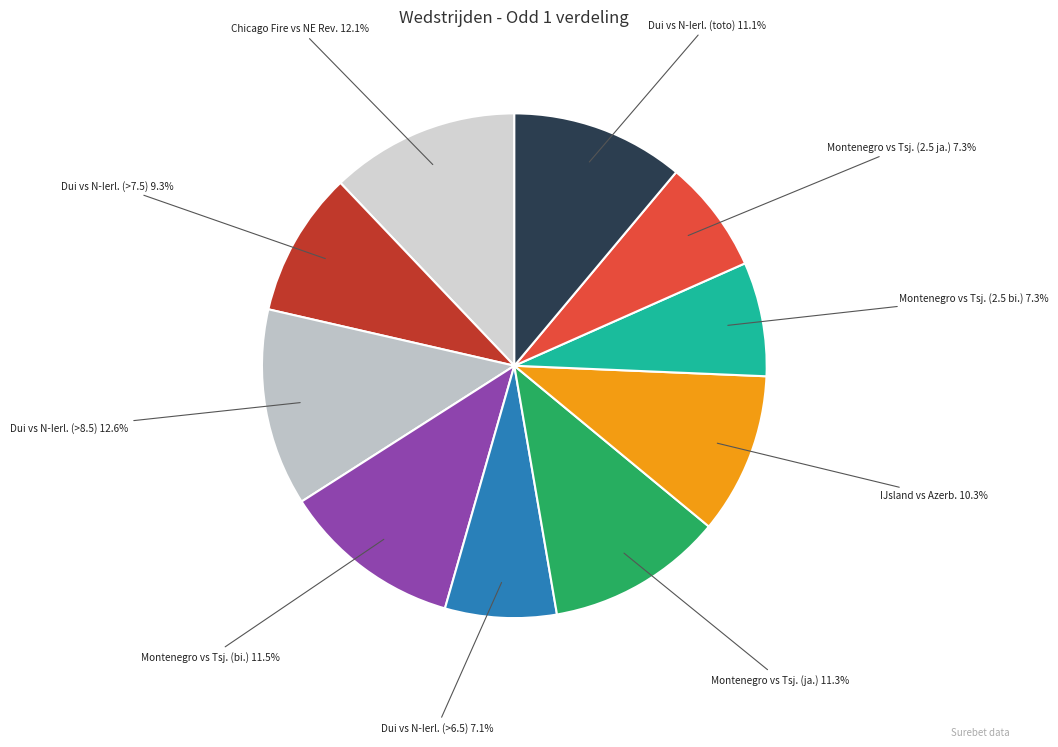

How many segments does this pie chart have?

10